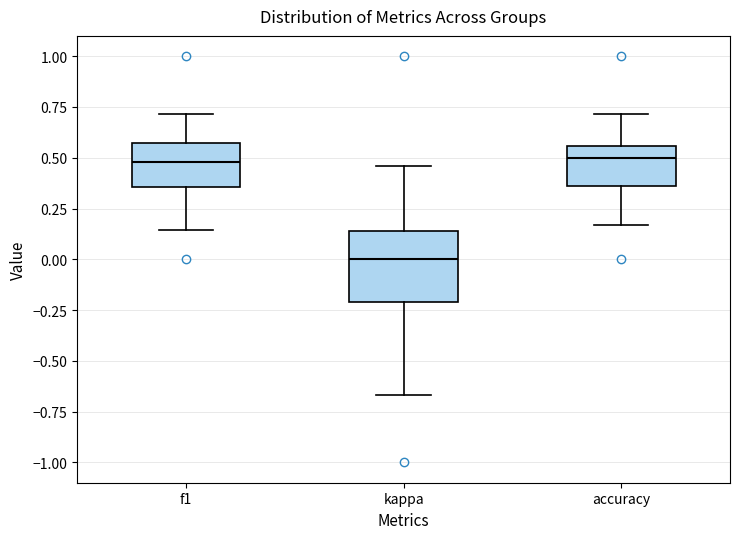

Which box is the tallest, from its lower edge to its upper edge?

kappa